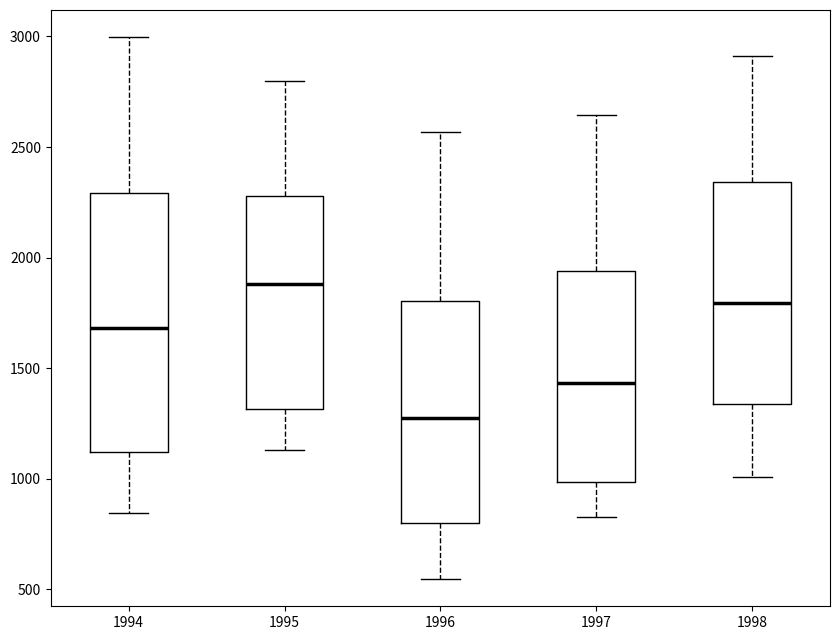

Which box is the tallest, from its lower edge to its upper edge?

1994